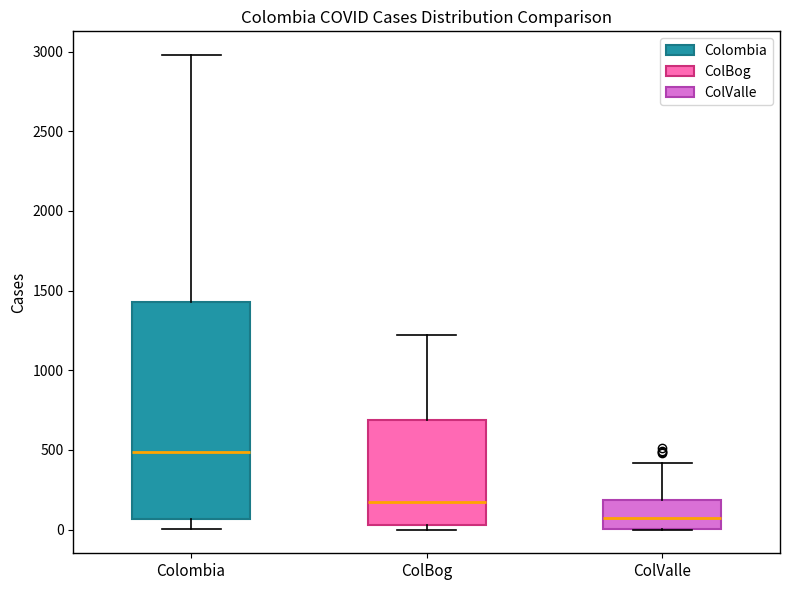

Comparing the boxes themselves (not the whiskers), which one is the tallest?

Colombia